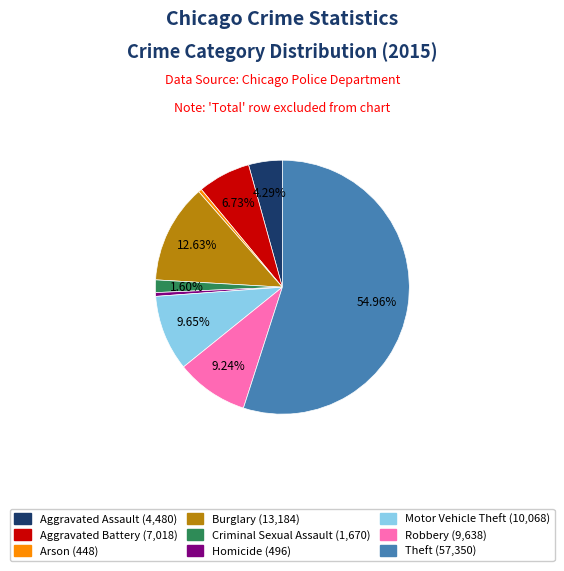

What is the majority slice?

Theft